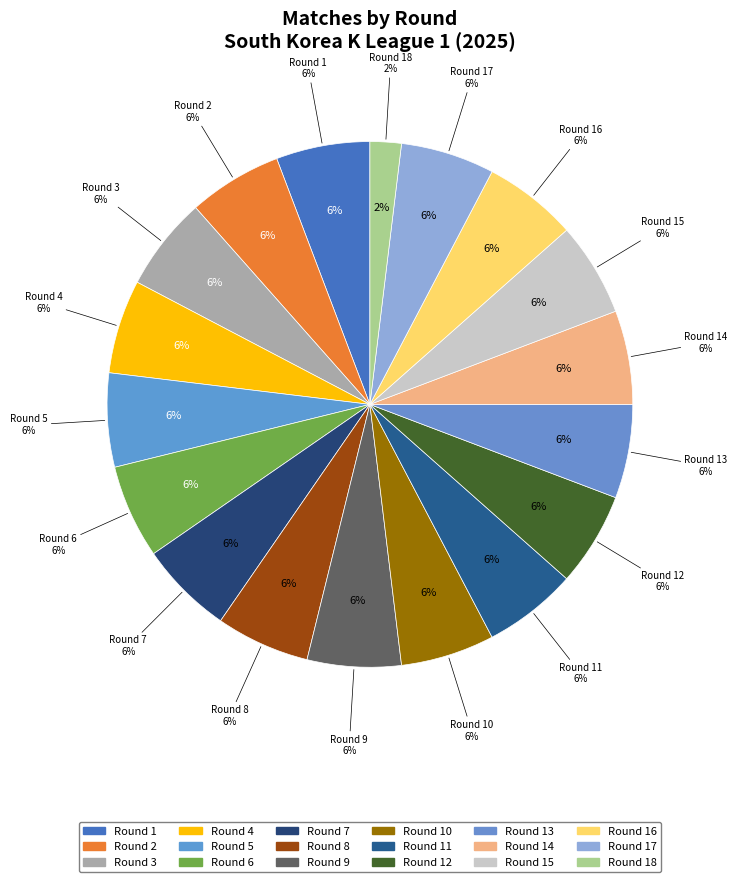

How many slices are in this pie chart?

18